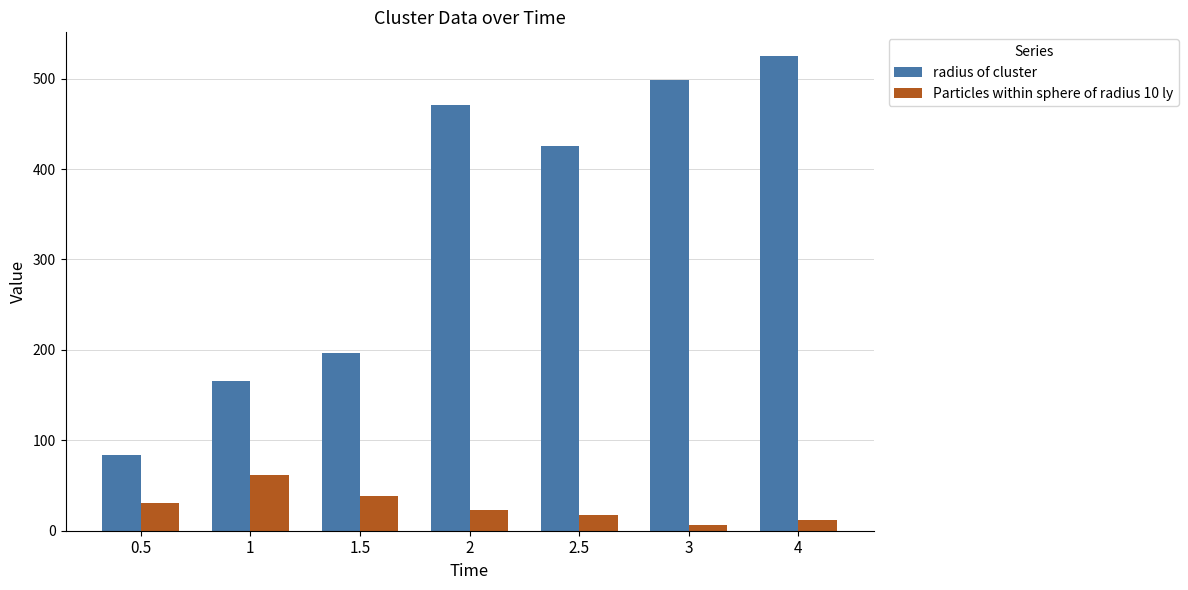

At which label does Particles within sphere of radius 10 ly reach its minimum?

3